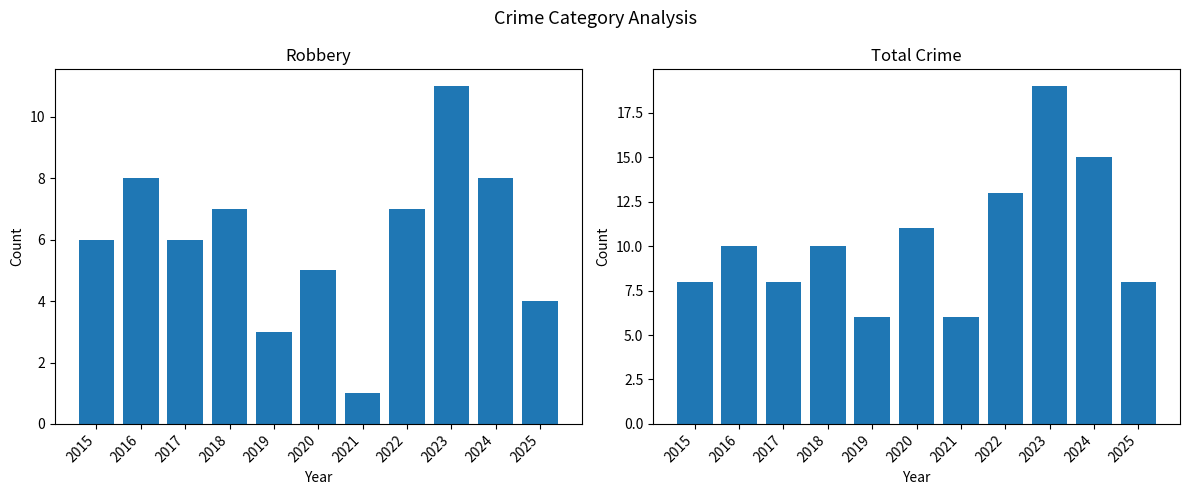

How many series are shown in this chart?

2